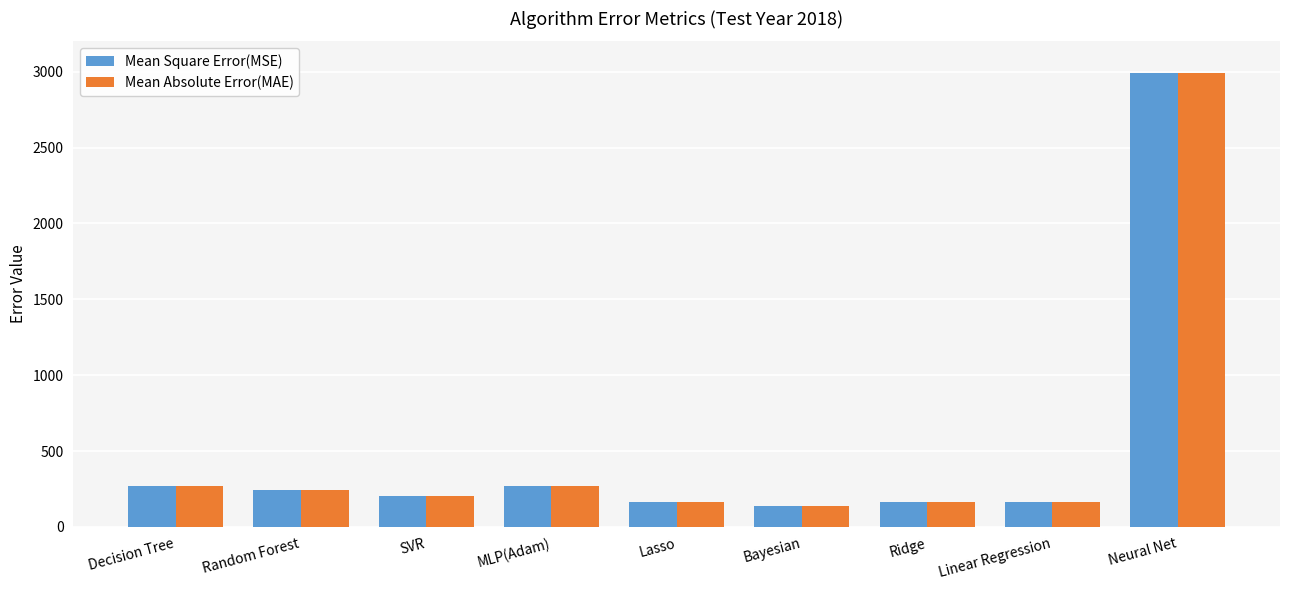

What is the average value of the Mean Absolute Error(MAE) series?

511.4